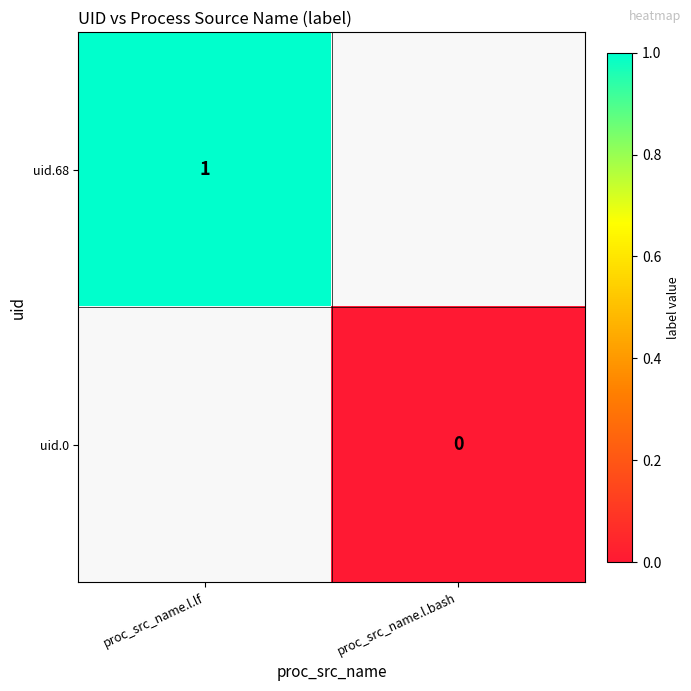

List the labels in order of uid.68 value, smallest first.

proc_src_name.l.lf, proc_src_name.l.bash